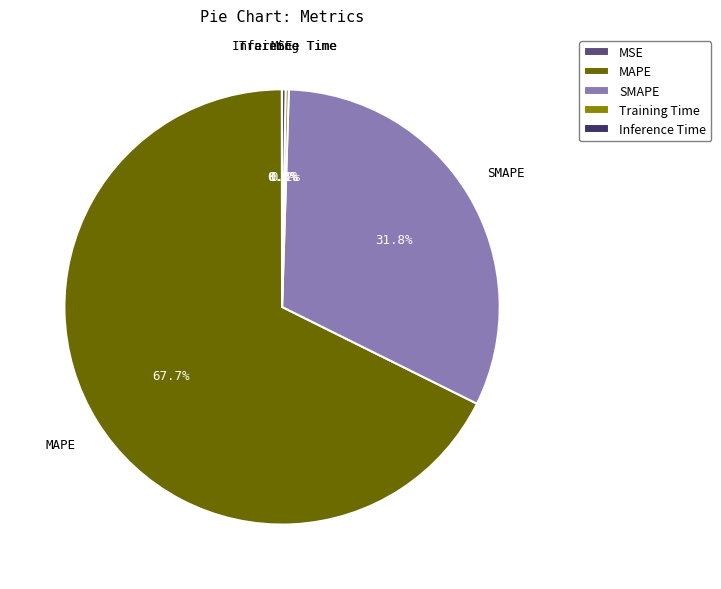

What is the largest slice in the pie chart?

MAPE